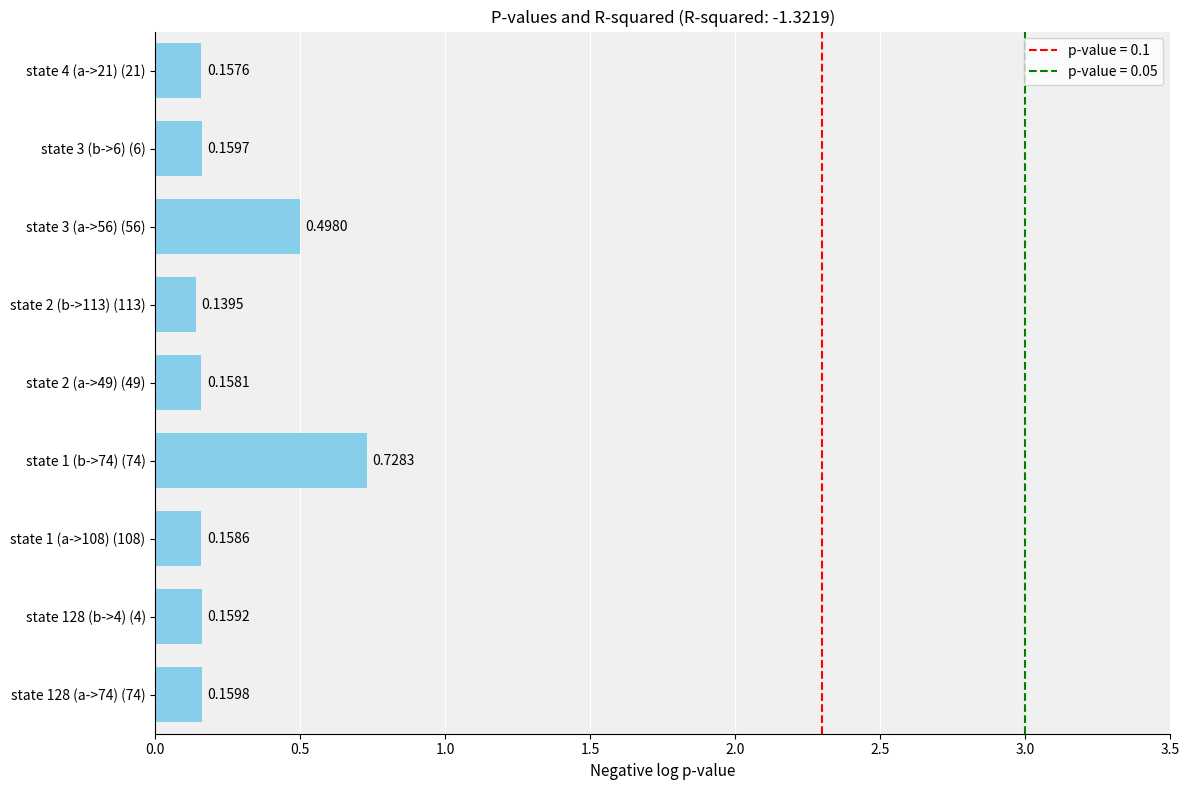

What is the difference between the second highest and minimum values?

0.4